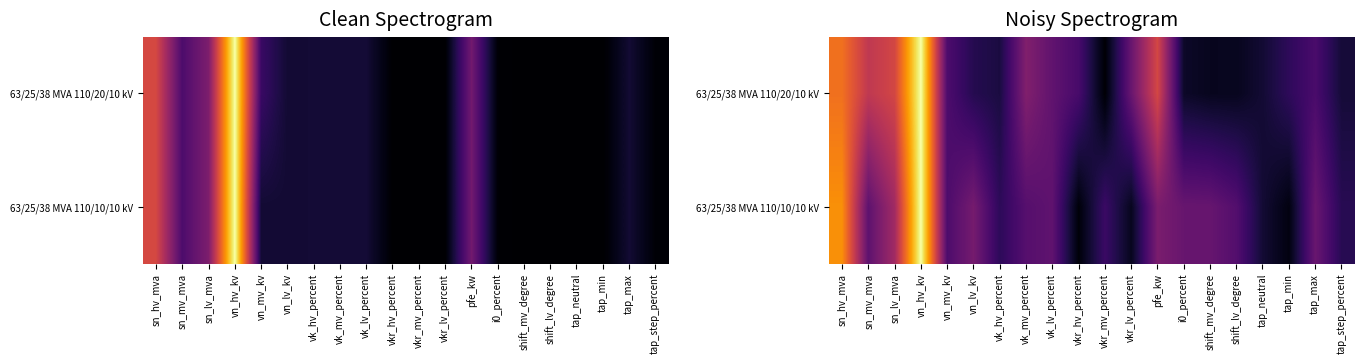

What is the sum of all 63/25/38 MVA 110/10/10 kV values?

5.7